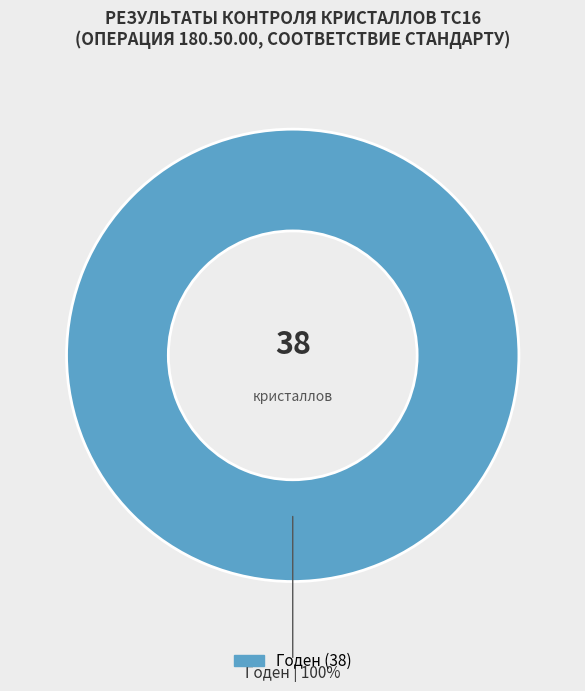

Is there any slice that represents more than half of the pie?

Yes